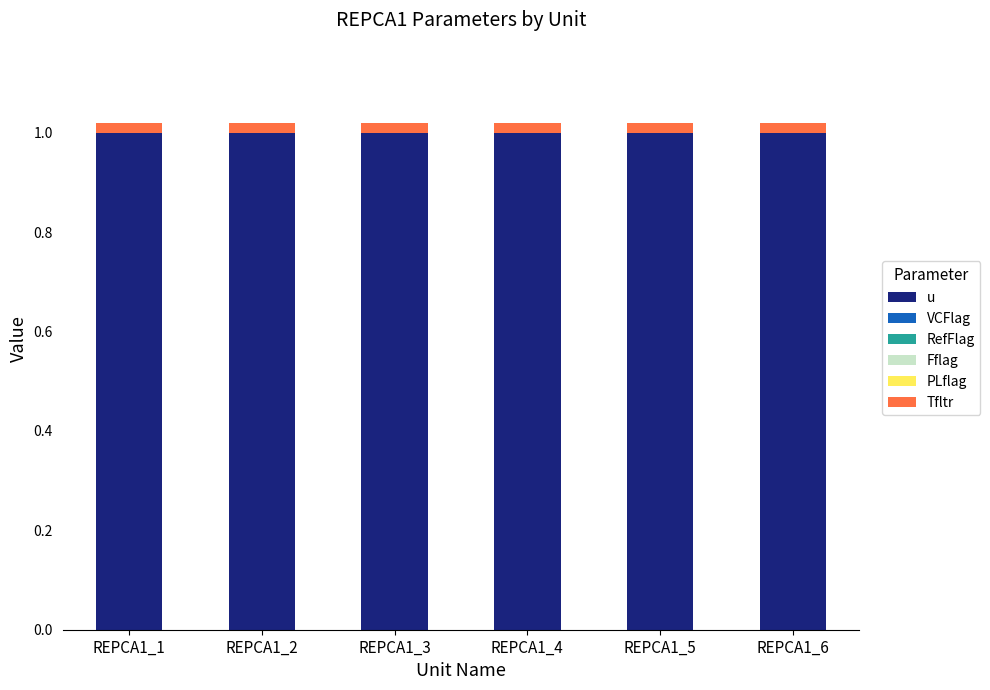

What is the maximum value for u?

1.0